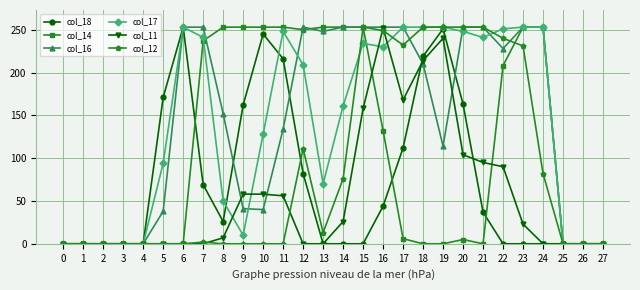

What is the highest value of the col_18 series?

253